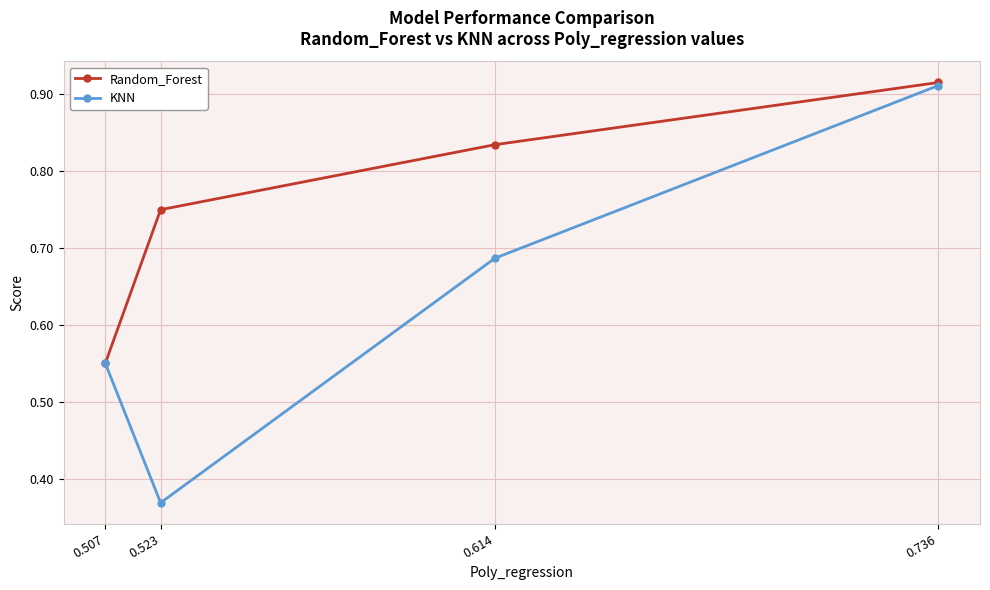

List the labels in order of Random_Forest value, largest first.

0.736, 0.614, 0.523, 0.507